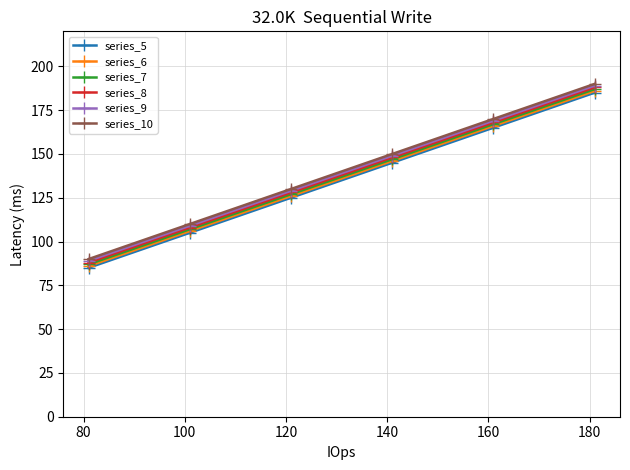

What are all the series names shown in the legend?

series_5, series_6, series_7, series_8, series_9, series_10